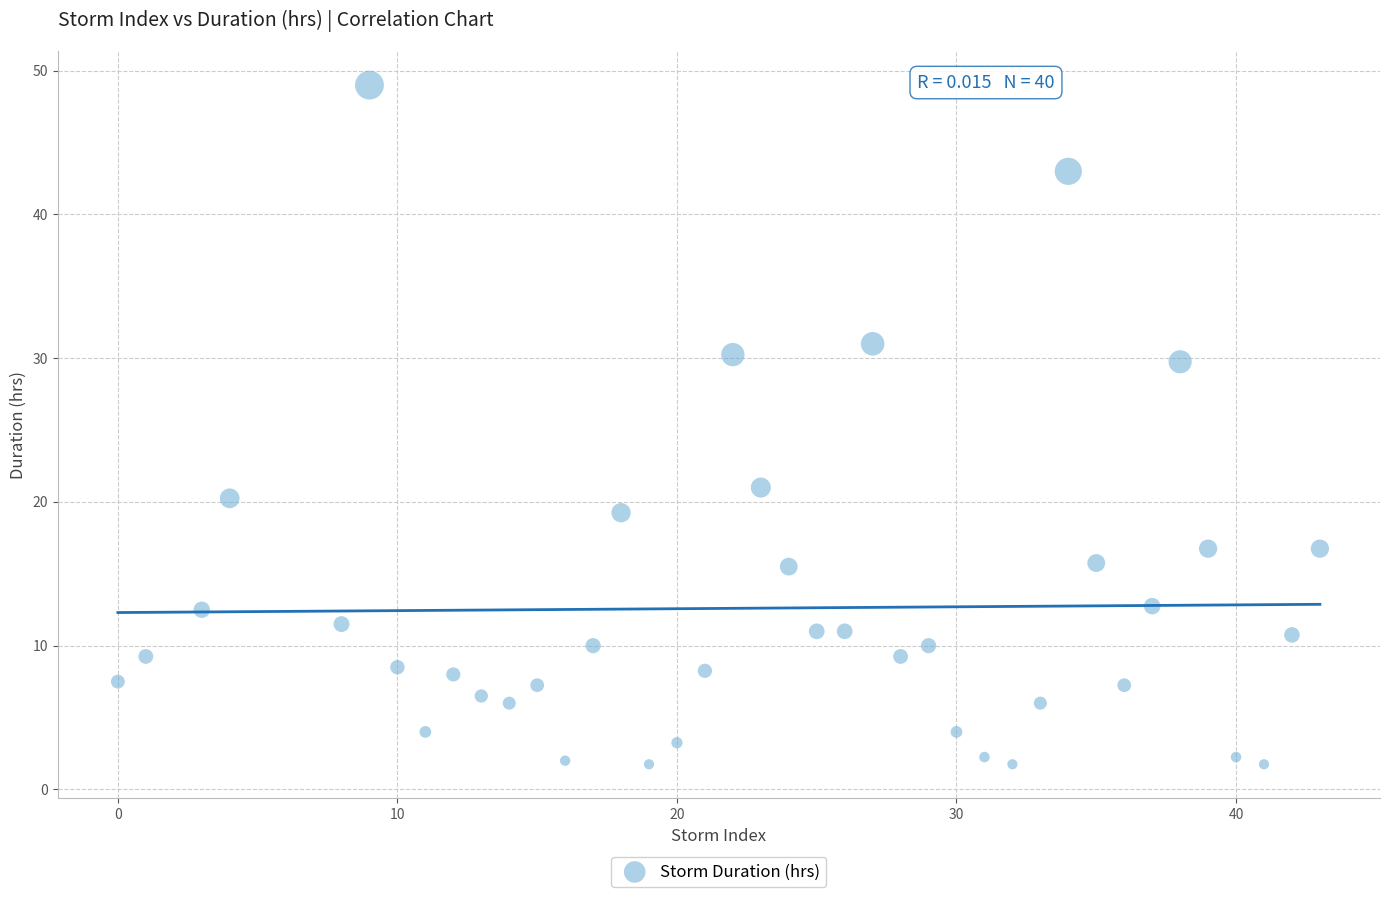

What is the range of X values (max minus min)?

43.0